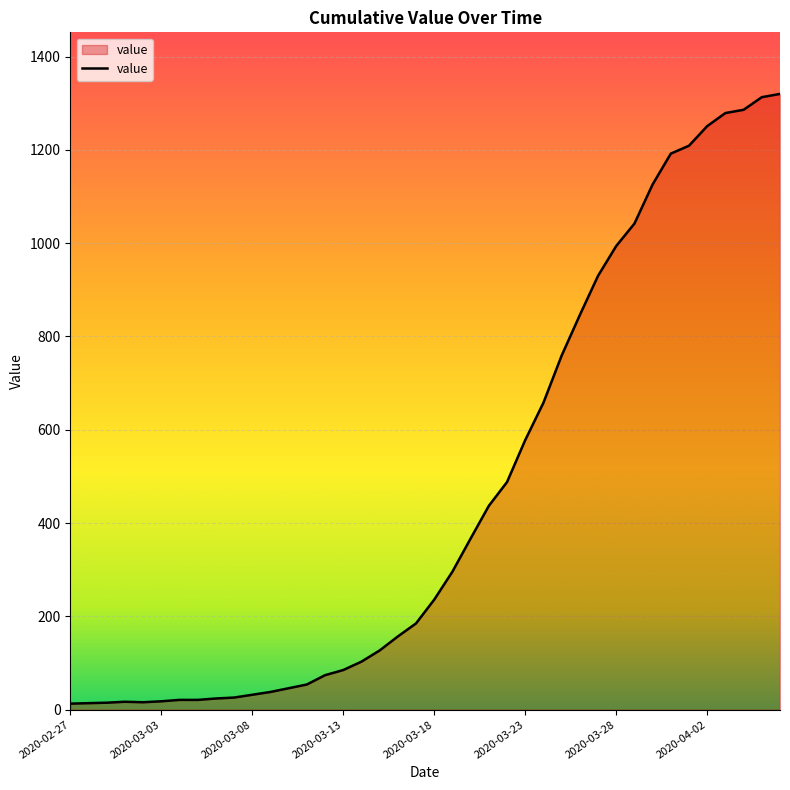

What is the difference between the maximum and minimum values?

1307